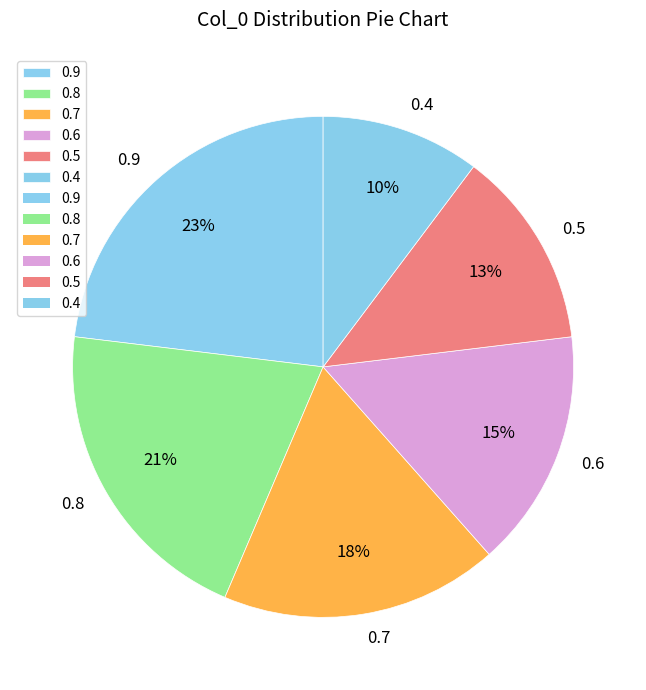

Combined, do 0.9 and 0.7 account for over 50%?

No